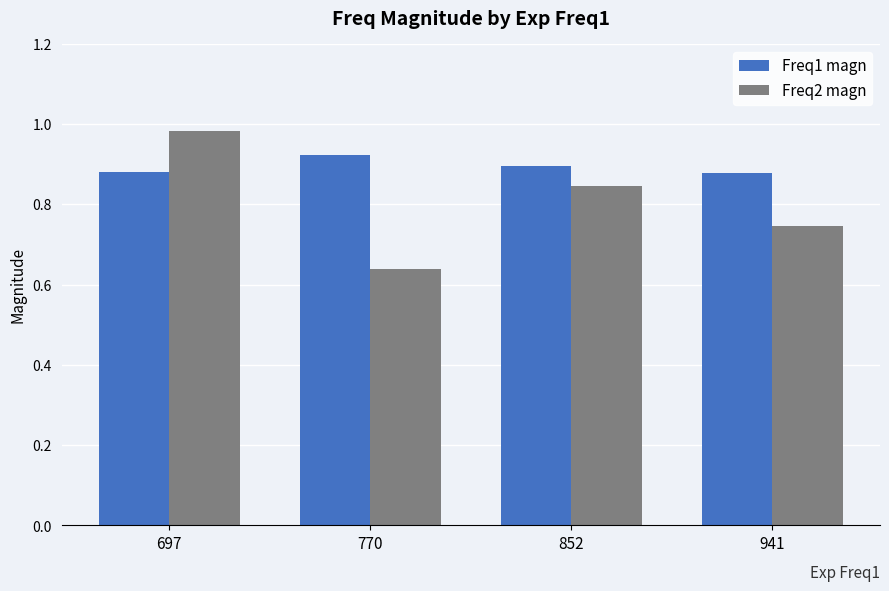

Which series has the largest total across all categories?

Freq1 magn